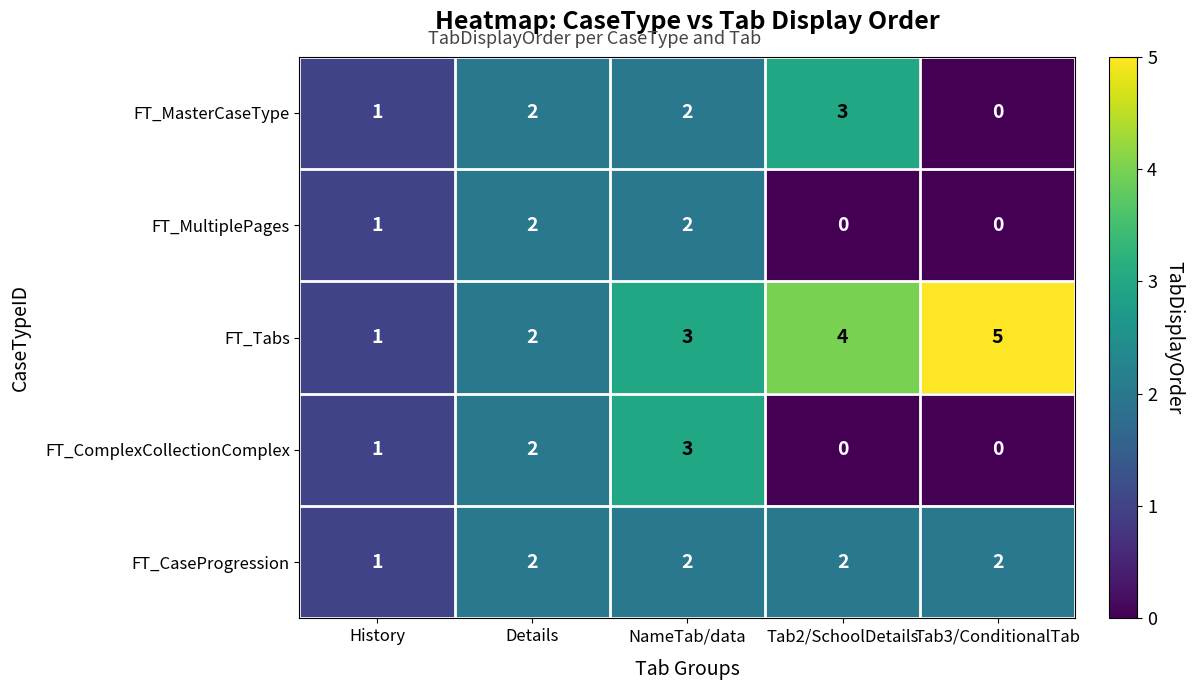

True or false: FT_Tabs has a value of 1 at NameTab/data.

False